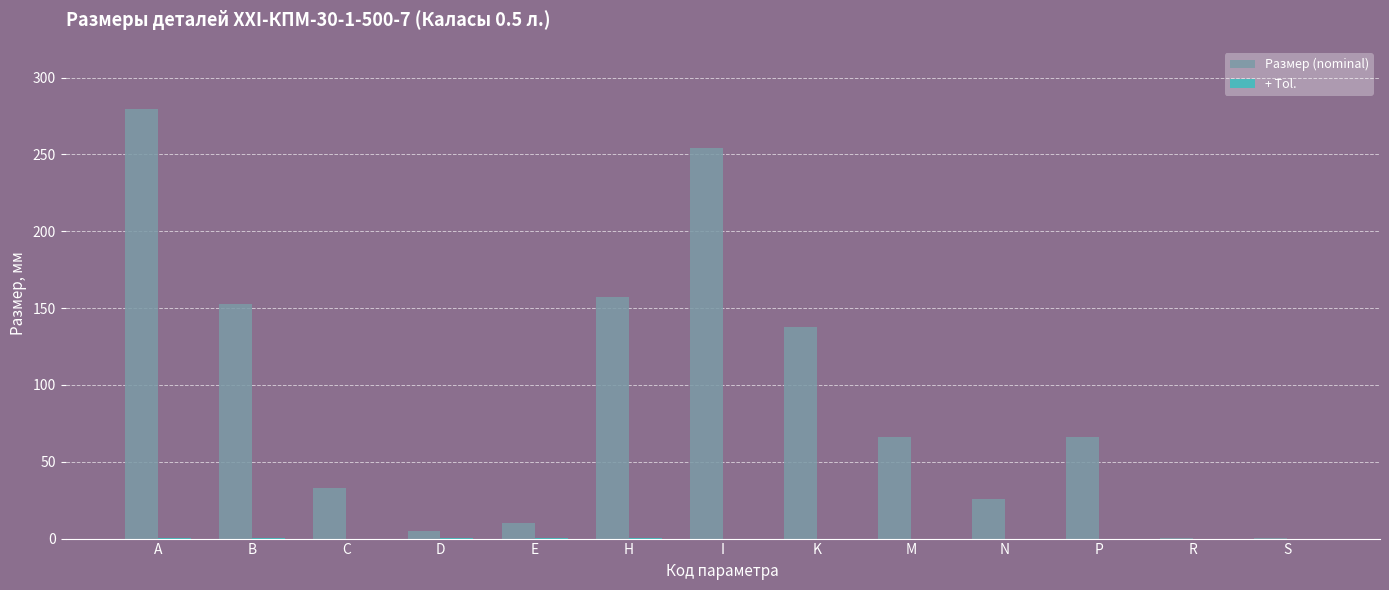

At which category does the chart reach its peak across all series?

A